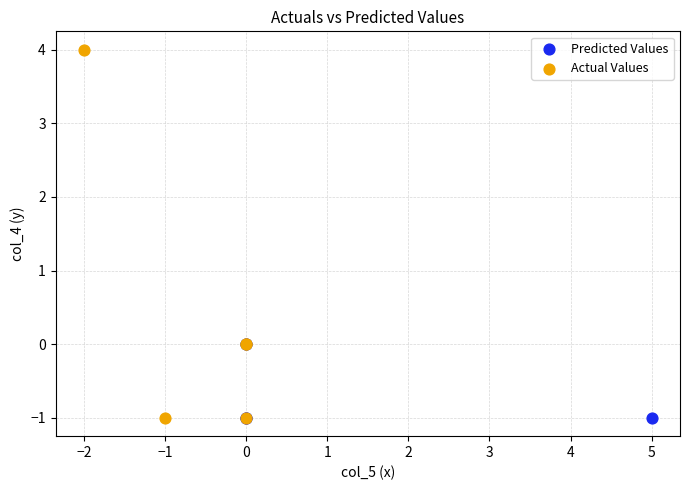

Which series reaches the maximum Y coordinate?

Actual Values